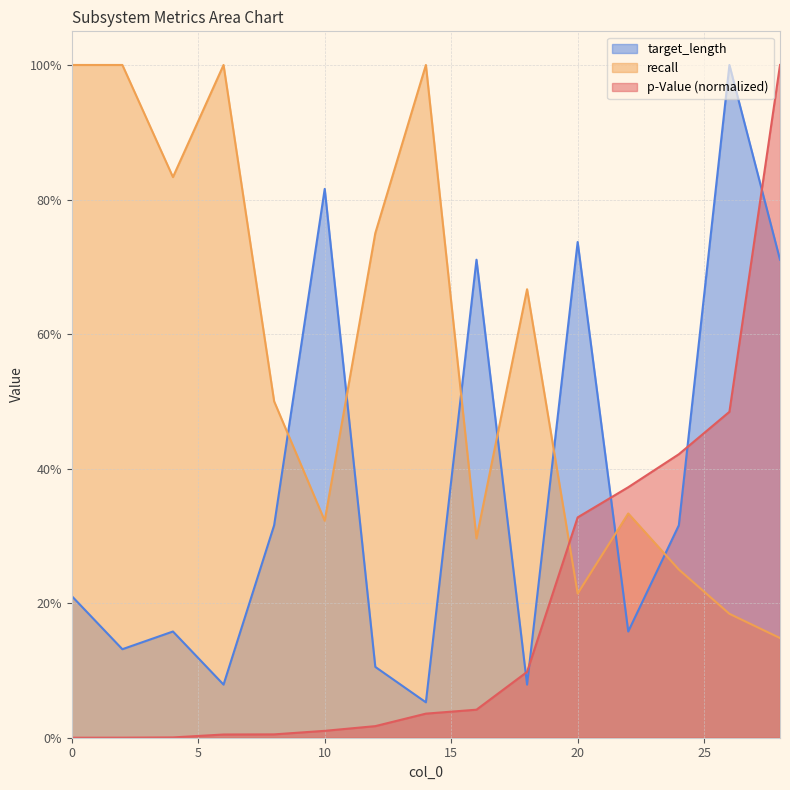

What is the value of the target_length point at the 5th from the left?

0.3